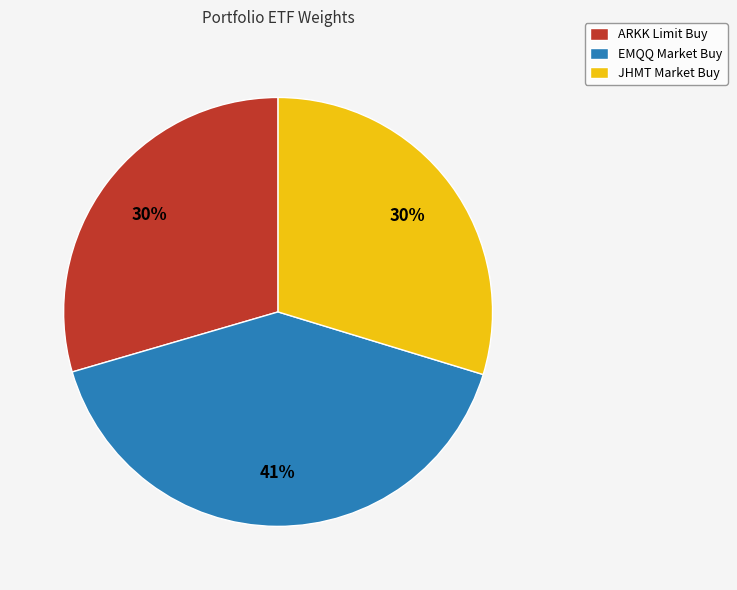

Does ARKK Limit Buy represent more than half of the total?

No